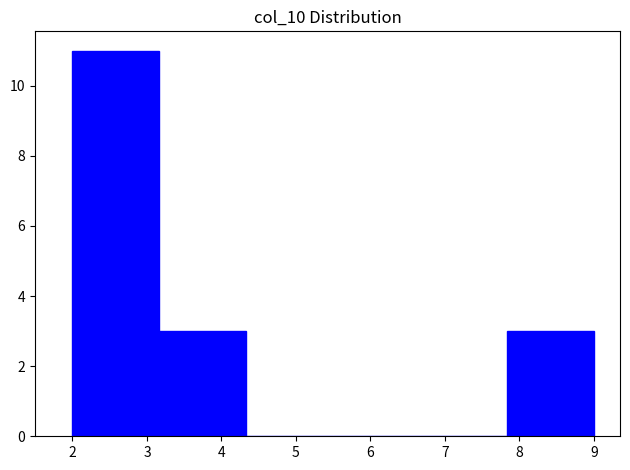

How tall is the bar that spans 2.0 to 3.2 on the x-axis? Neither the bar edges nor the heights are printed on the chart, so give them approximately, as read against the axes.

11